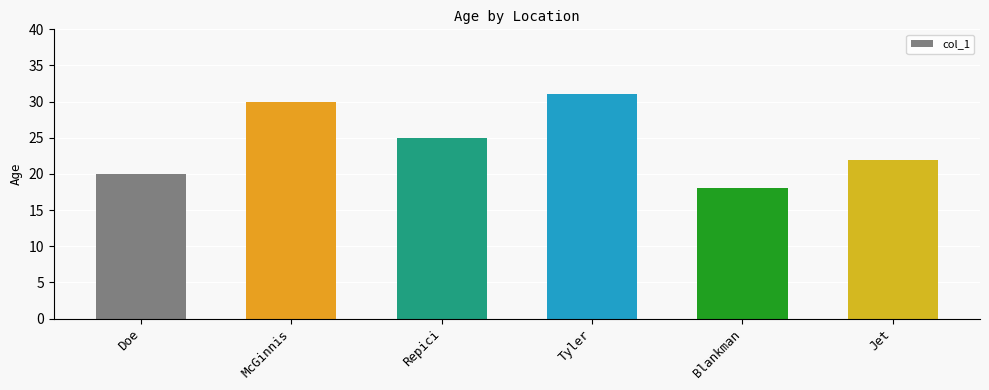

What is the change in value from Tyler to Jet?

-9